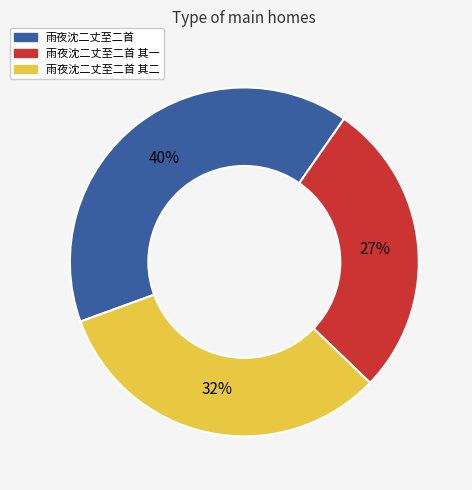

Count the number of slices in the pie.

3